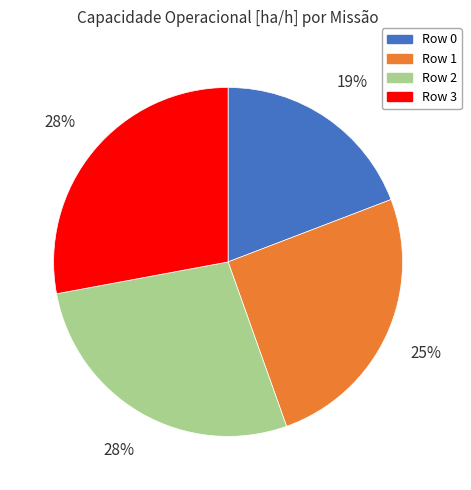

To the nearest percent, what is the difference between the largest and smallest slice percentages?

9%